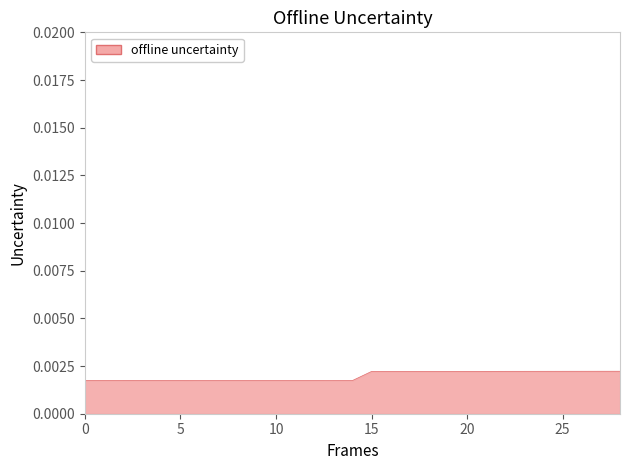

Count the number of categories in the chart.

29